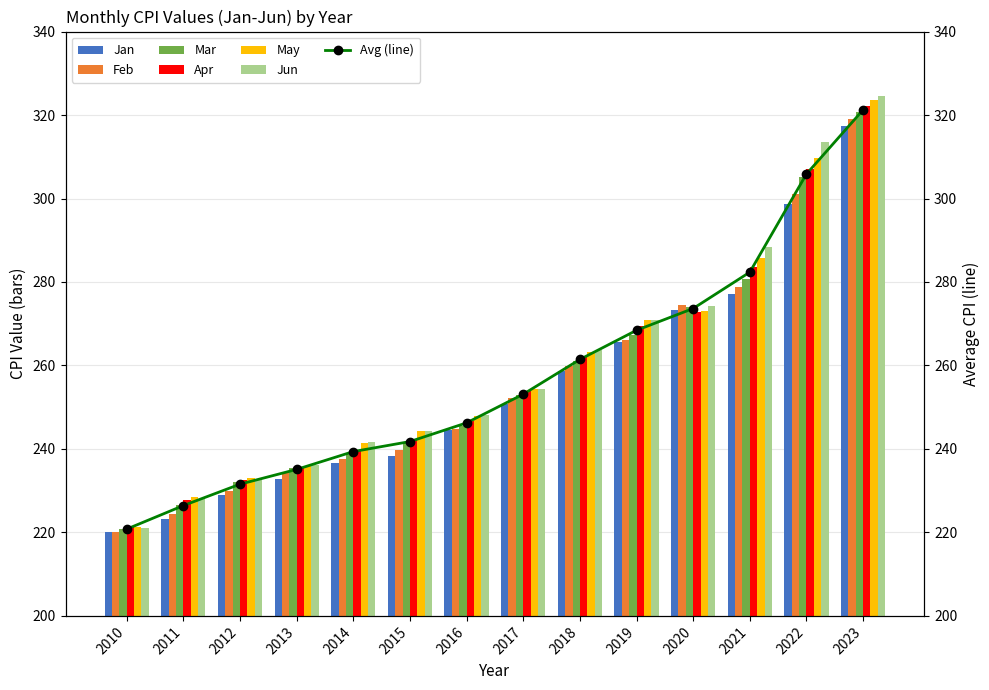

What is the value of the Apr bar at the 4th from the left?

235.5